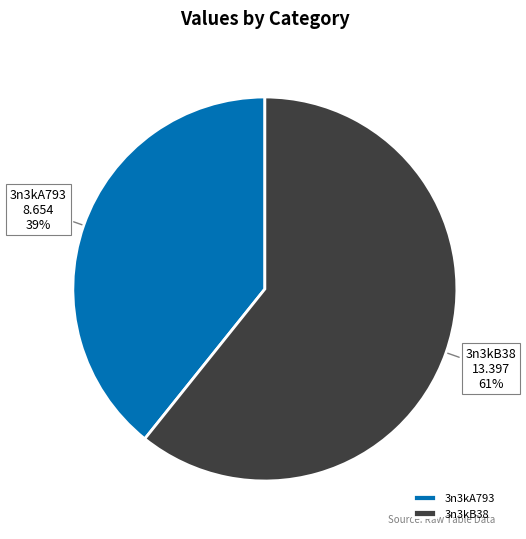

Rank the categories by value from lowest to highest.

3n3kA793, 3n3kB38